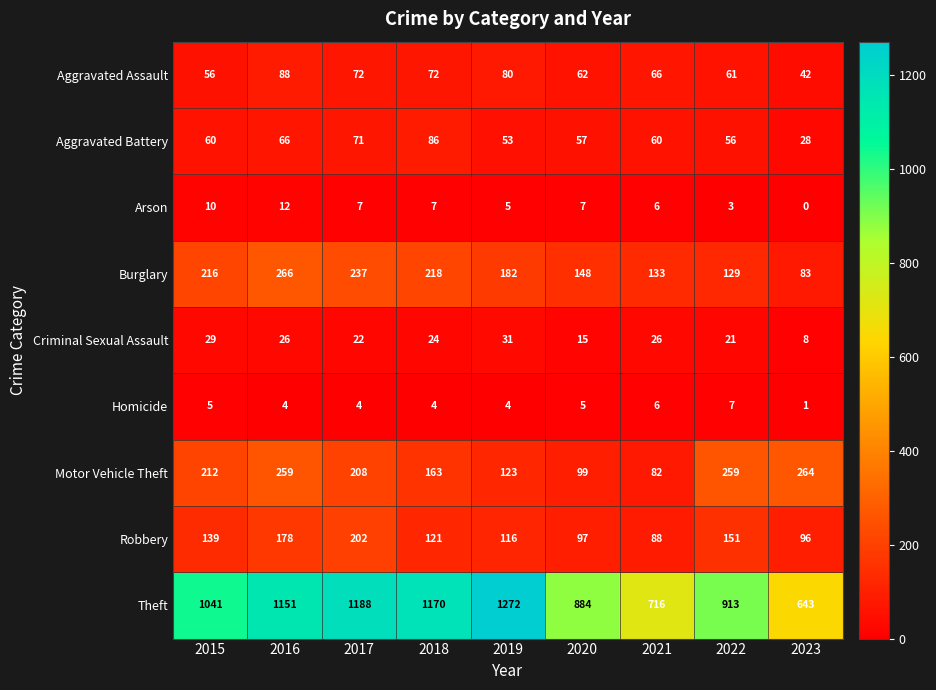

What is the difference between the Robbery values at 2018 and 2020?

24